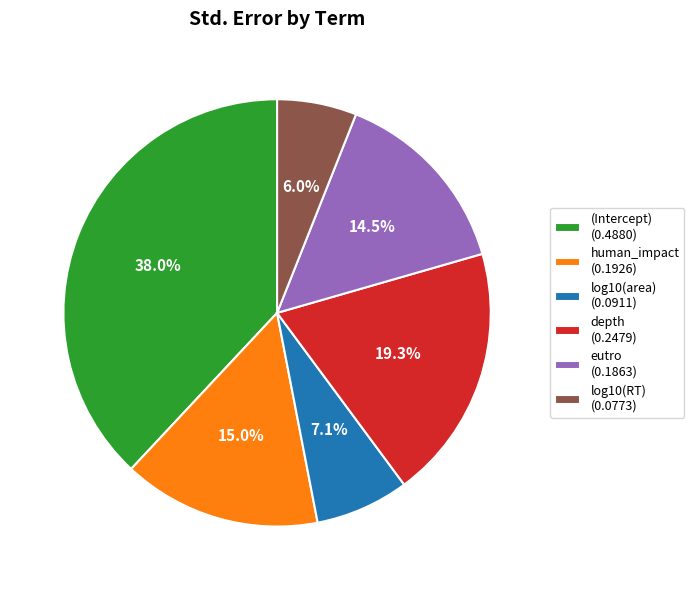

How many slices are in this pie chart?

6